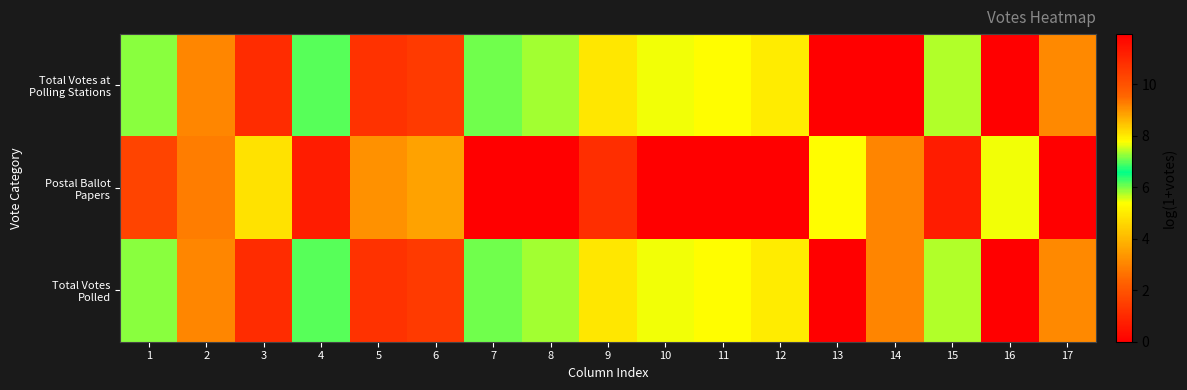

What is the total value across all series at 11?

10.7